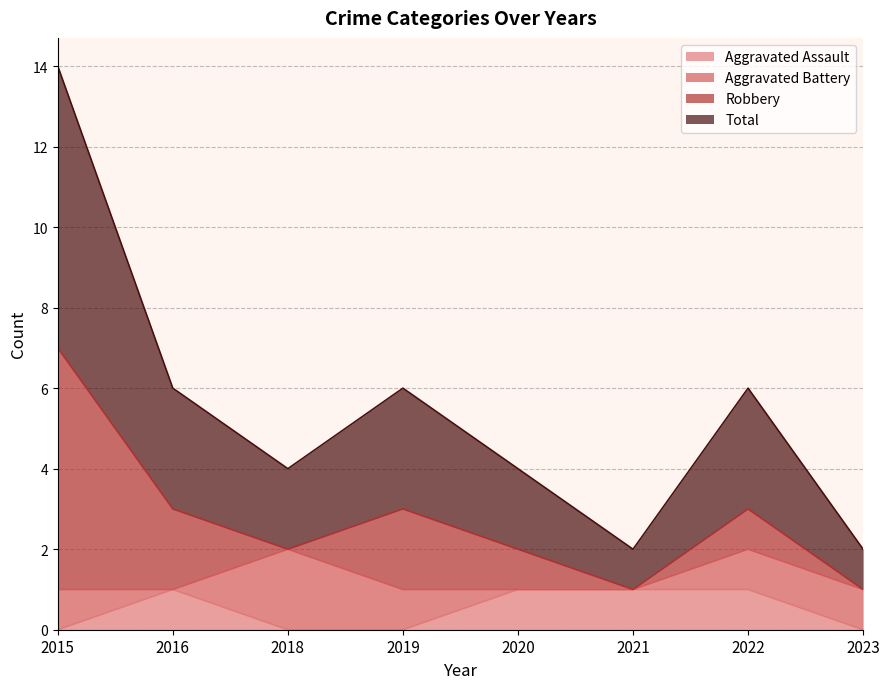

The Aggravated Assault series shows 1 at 2021. True or false?

True